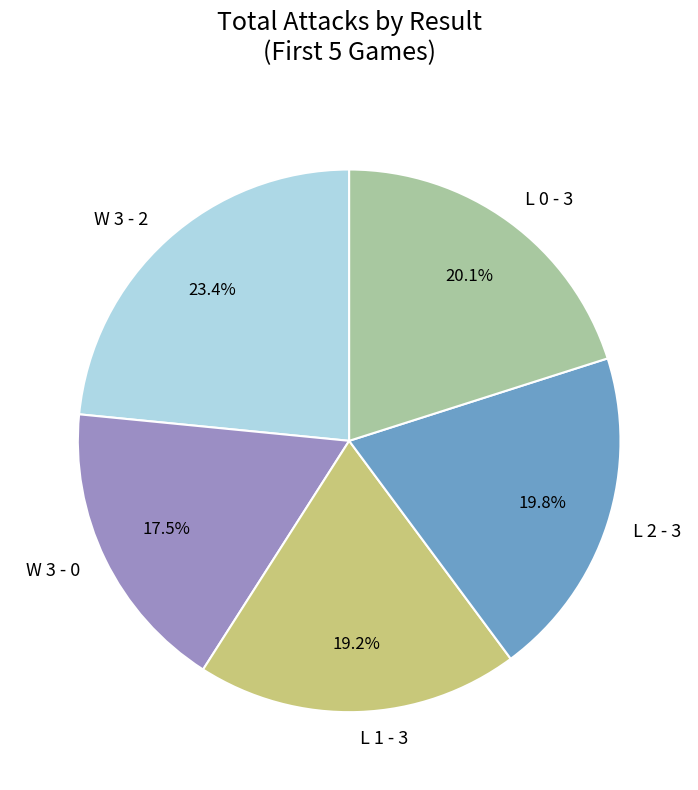

The W 3 - 0 slice represents 12% of the pie. True or false?

False